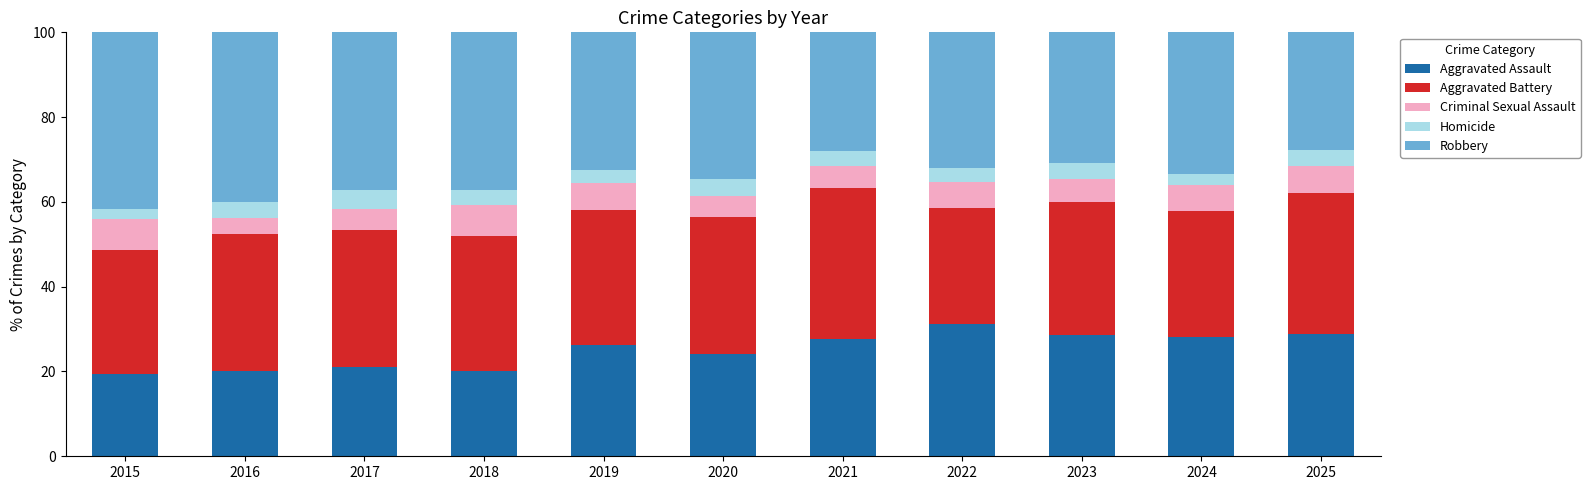

What is the difference between the maximum and minimum values in the Aggravated Assault series?

11.8